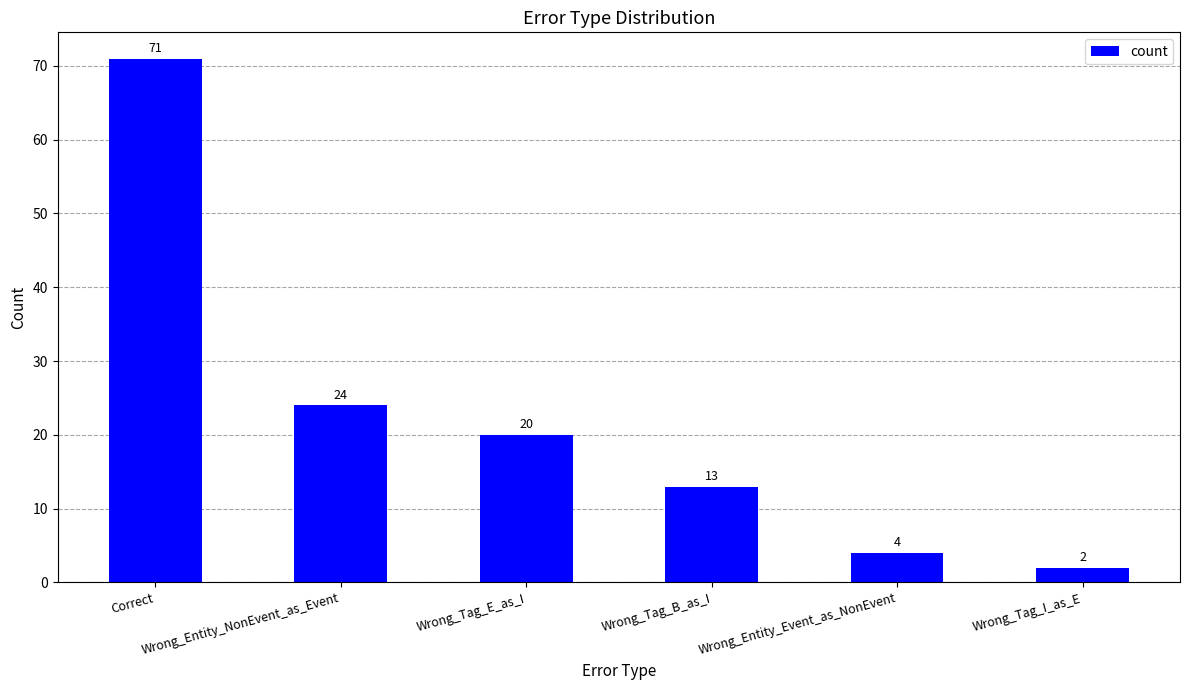

Is it true that the value at Wrong_Entity_NonEvent_as_Event is 8?

False